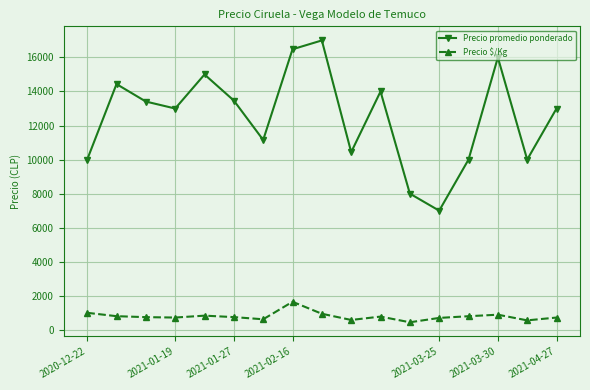

In Precio promedio ponderado, how many points are lower than both neighbors (excluding endpoints)?

5